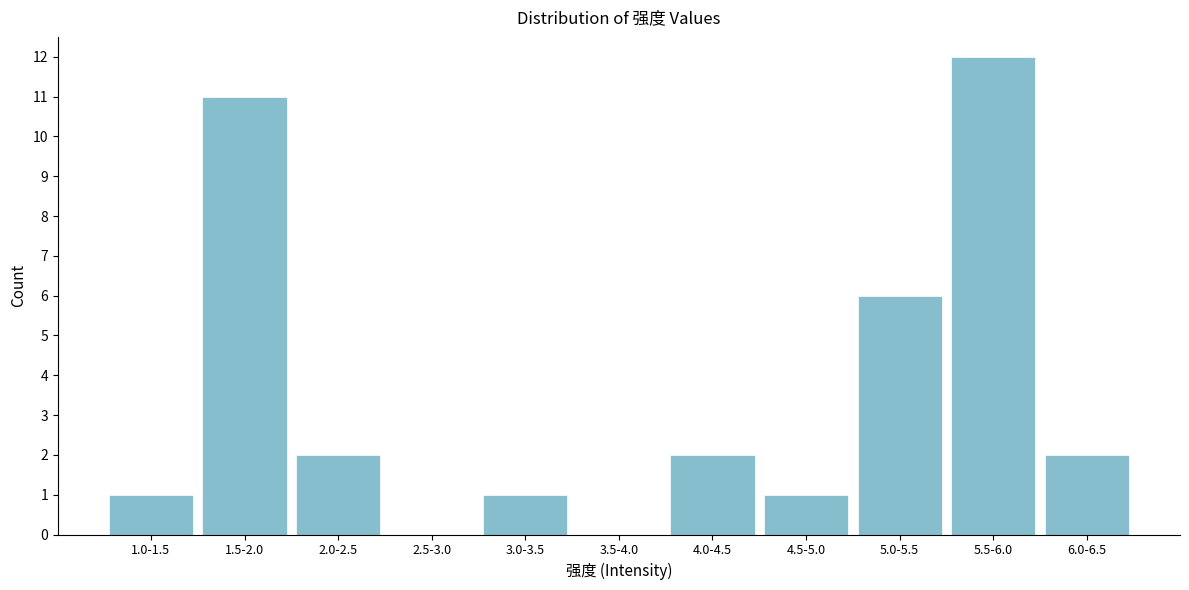

Reading left to right, extract all data points from this chart.

1.0-1.5=1	1.5-2.0=11	2.0-2.5=2	2.5-3.0=0	3.0-3.5=1	3.5-4.0=0	4.0-4.5=2	4.5-5.0=1	5.0-5.5=6	5.5-6.0=12	6.0-6.5=2